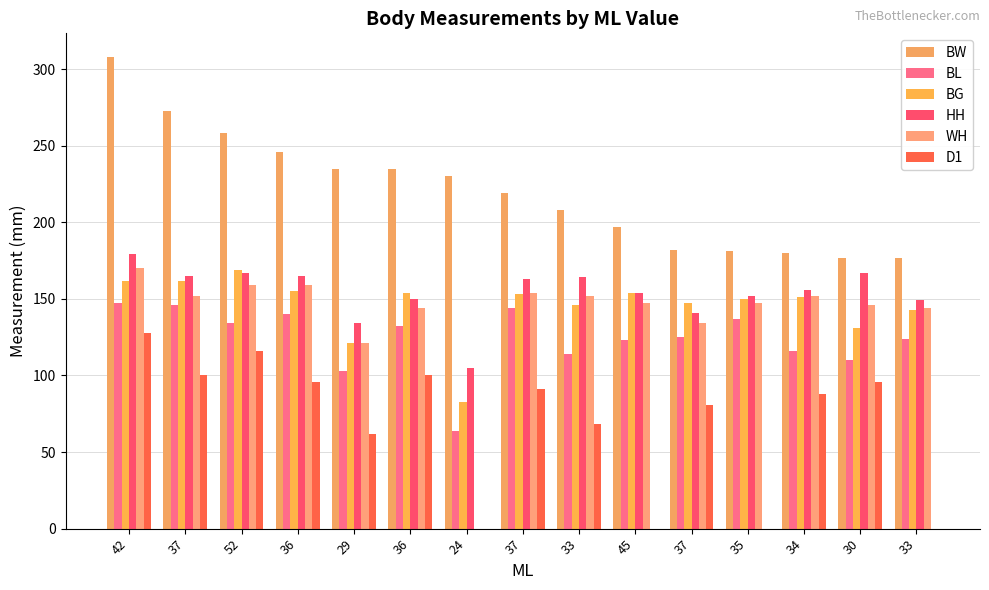

What is the difference between the BG values at 37 and 37?

6